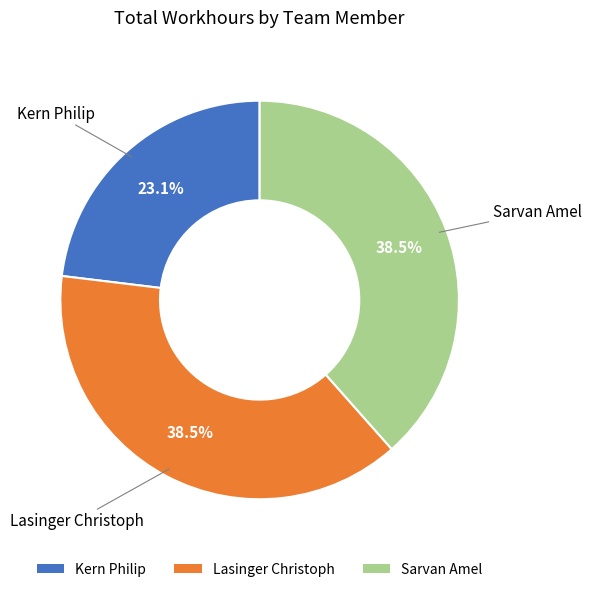

Which slice is the smallest?

Kern Philip